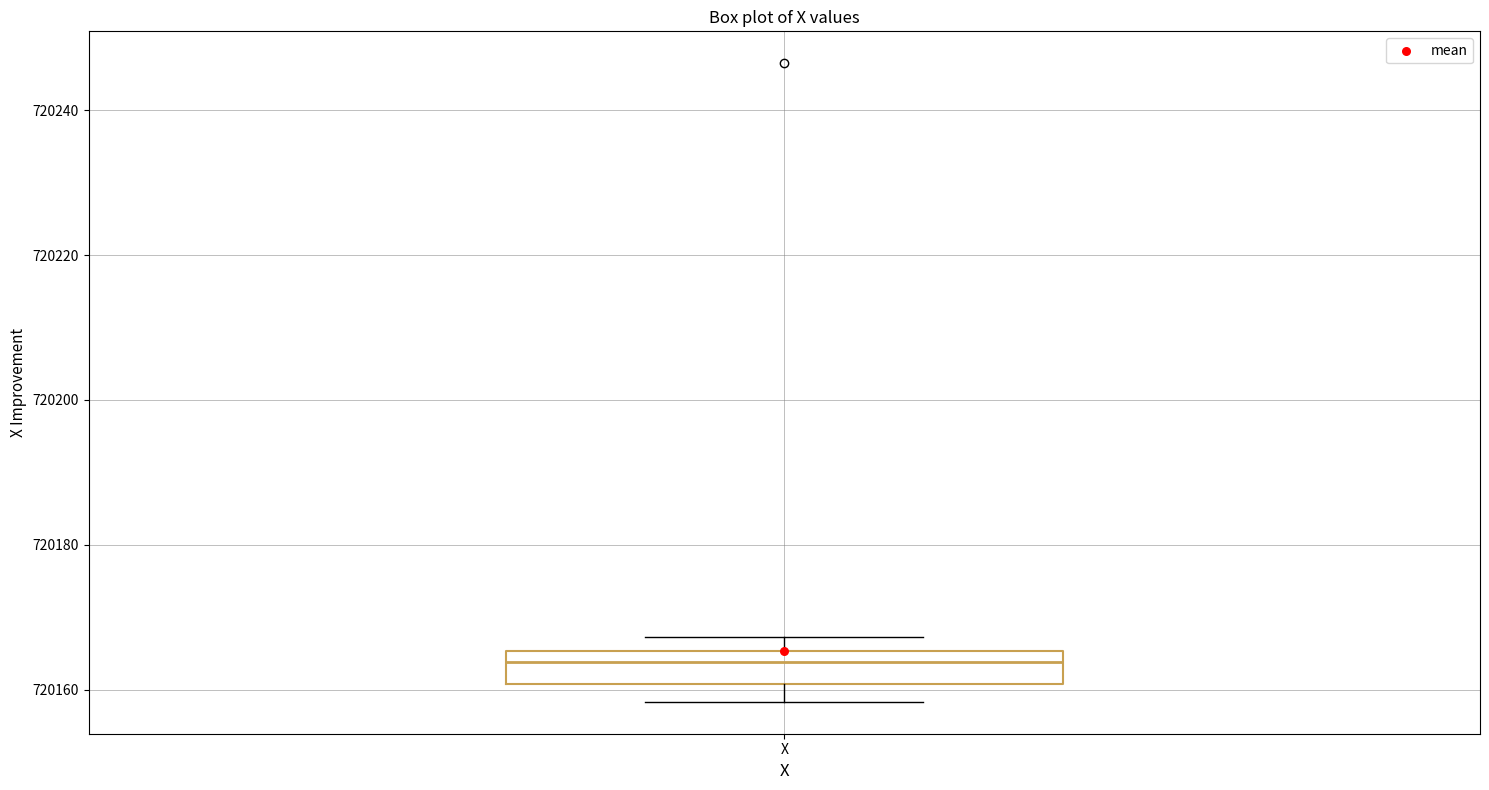

Transcribe this box plot: give where the median line is, the range the box spans, and where the two whiskers end, as read against the y-axis. The values are not printed on the chart, so give them approximately, as read against the axis.

median 720164, box 720160 to 720166, whiskers 720158 to 720168